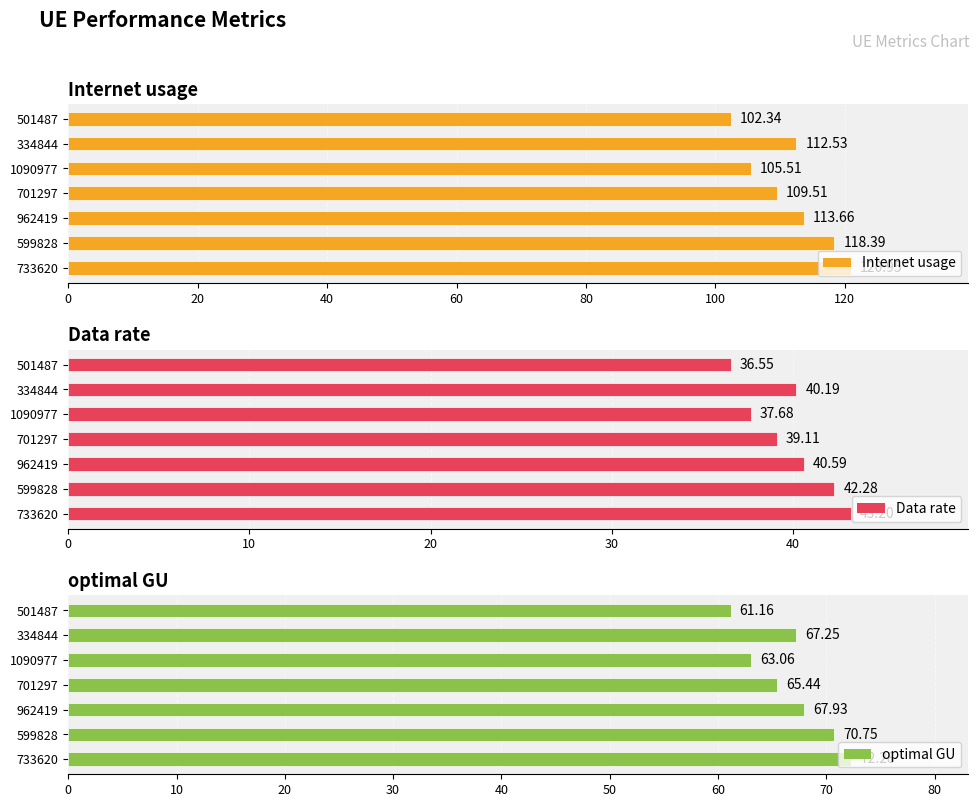

How many bars are there in each group?

3